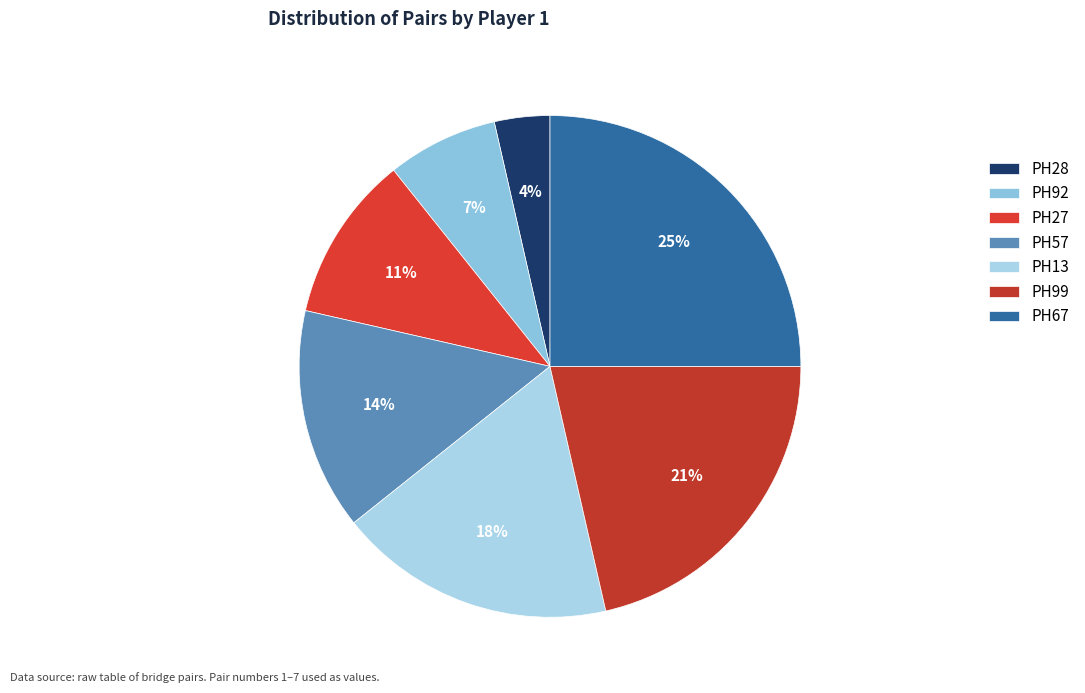

What is the smallest slice in the pie chart?

PH28